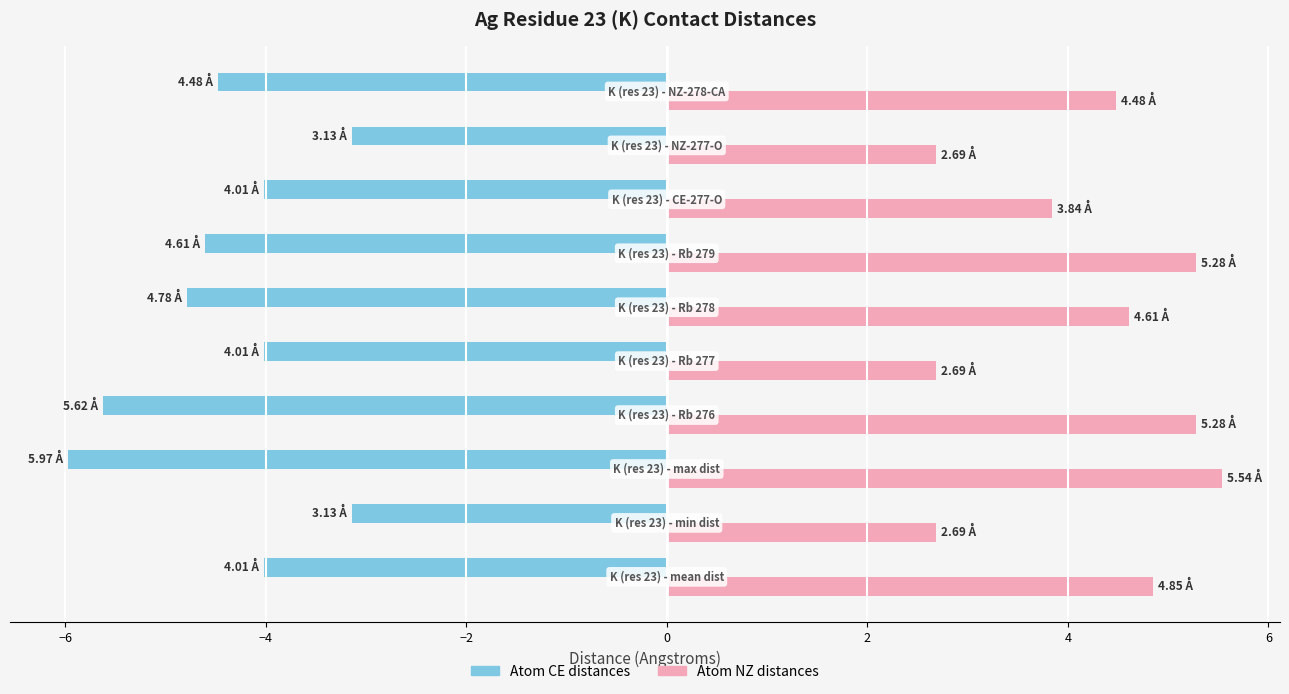

List the series in order of their peak value, highest first.

Atom NZ distances, Atom CE distances